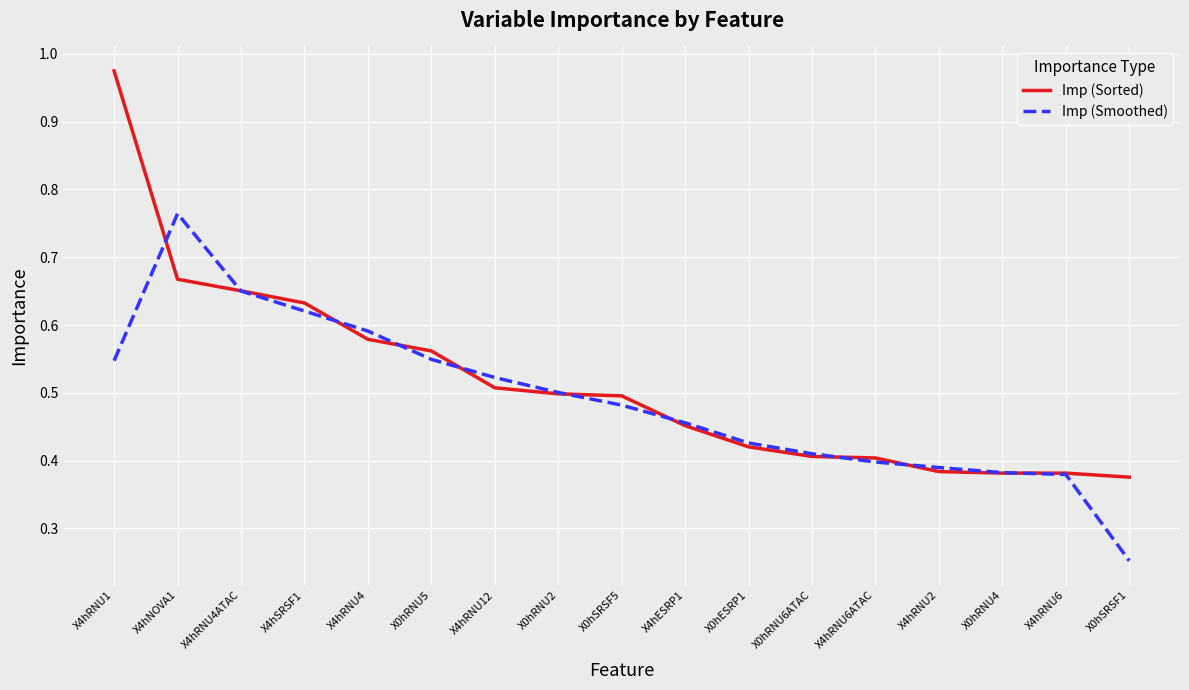

What are all the series names shown in the legend?

Imp (Sorted), Imp (Smoothed)